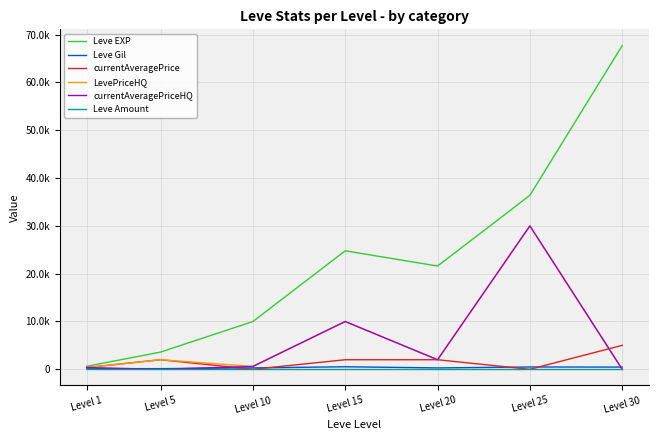

Rank the categories by LevePriceHQ value from lowest to highest.

Level 30, Level 1, Level 10, Level 5, Level 20, Level 15, Level 25